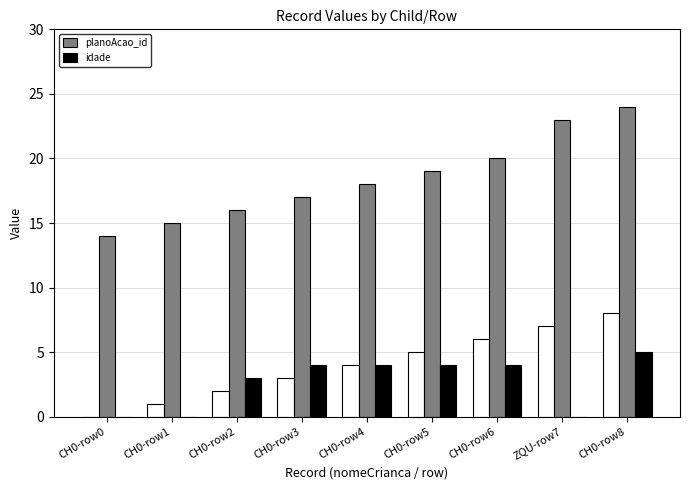

What is the maximum value for planoAcao_id?

24